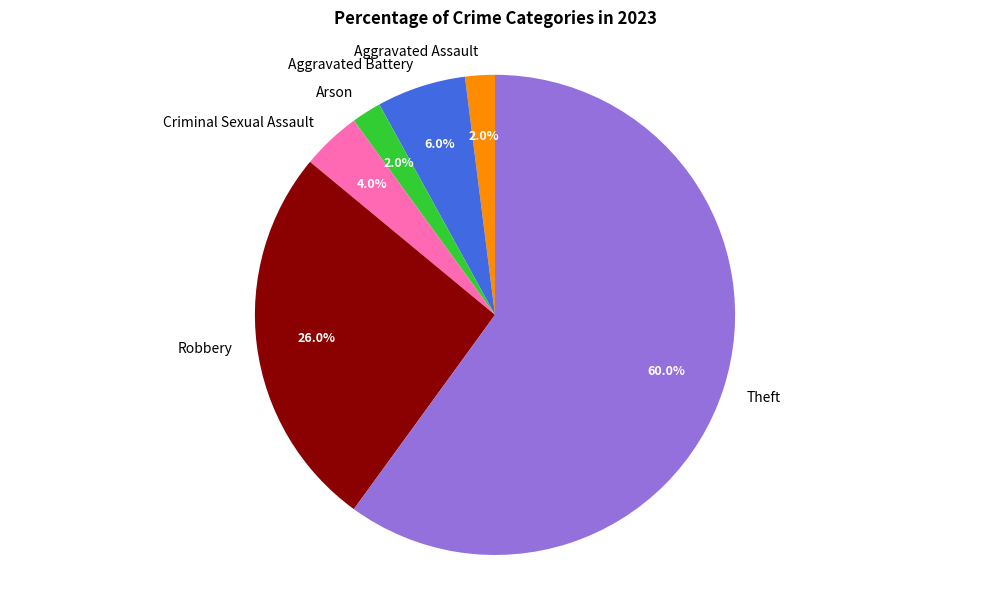

To the nearest percent, what portion does Robbery represent?

26%